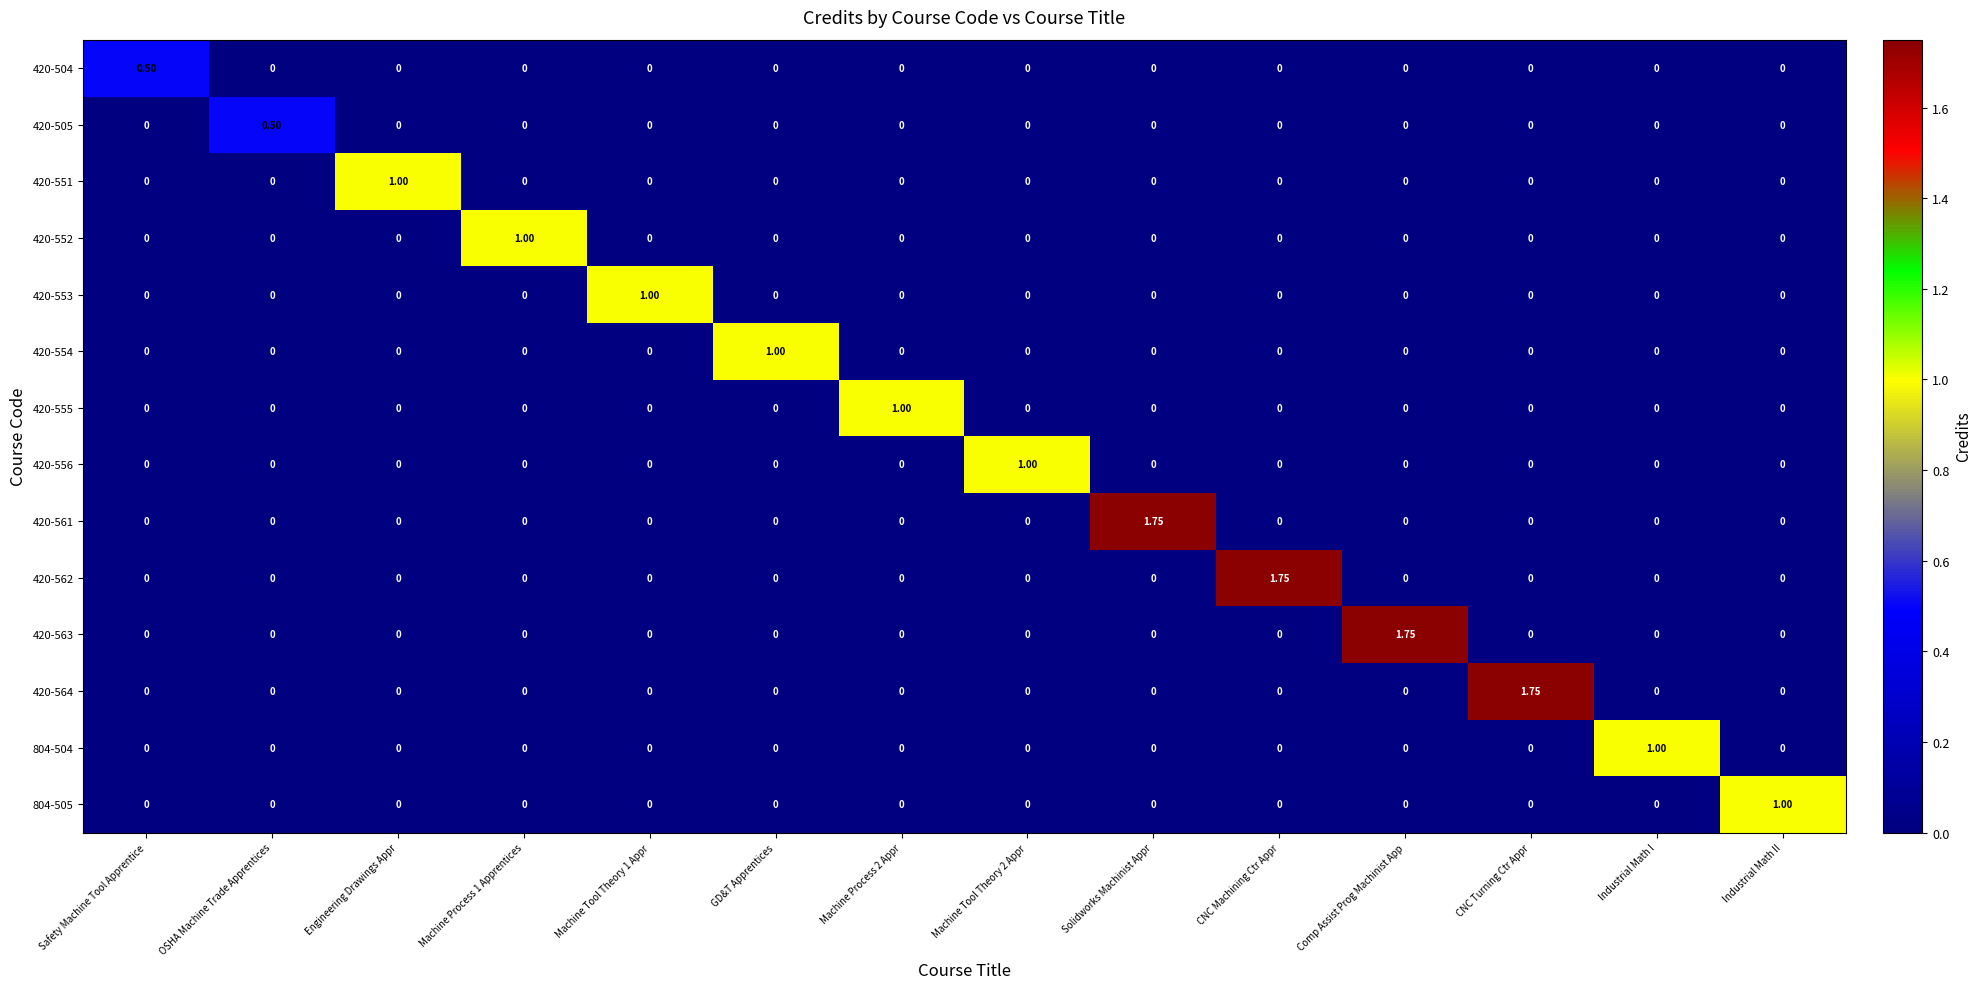

Which category has the highest value in the 420-563 series?

Comp Assist Prog Machinist App